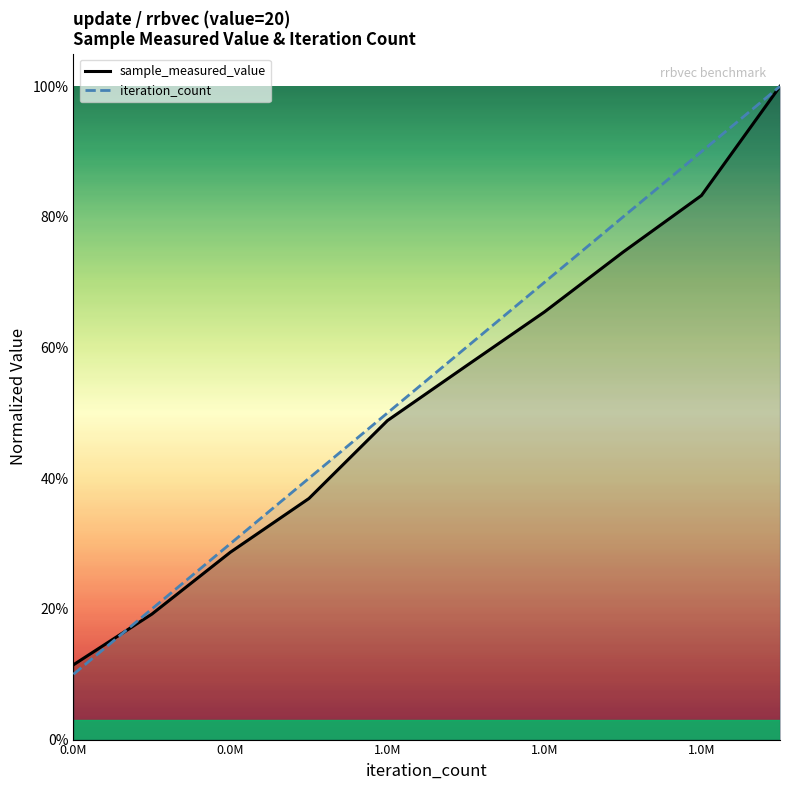

How many intersections are there between sample_measured_value and iteration_count?

1